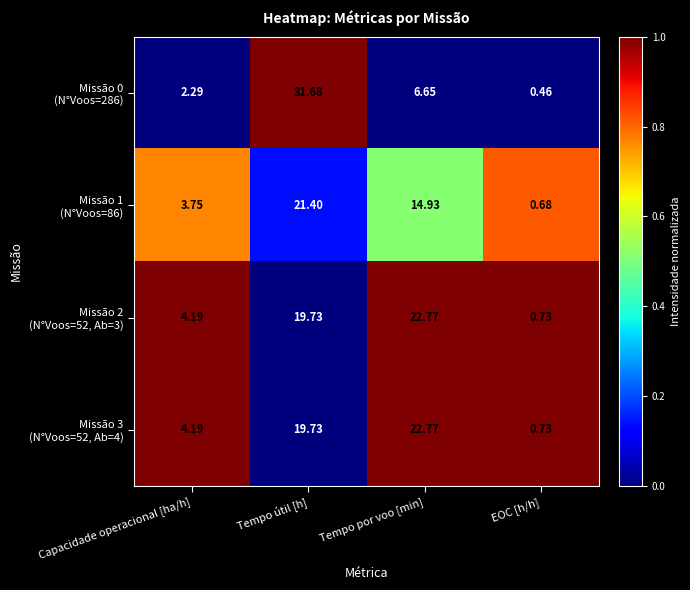

At which category does the chart reach its peak across all series?

Tempo útil [h]